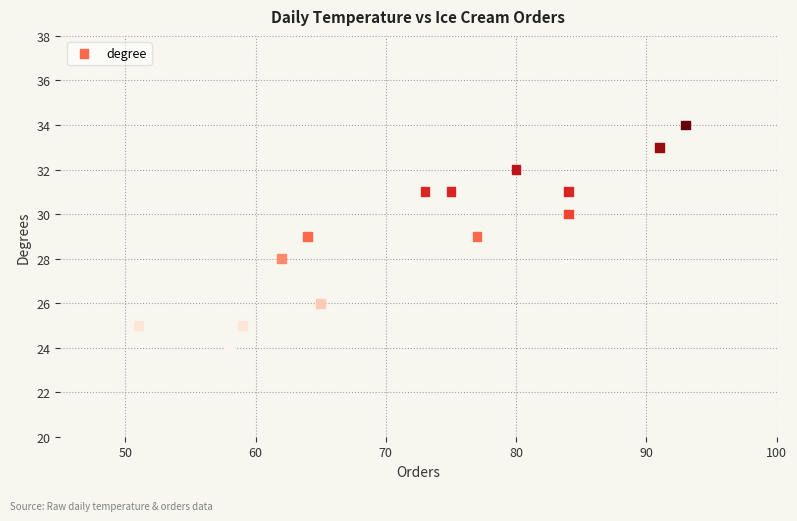

What is the range of Y values (max minus min)?

10